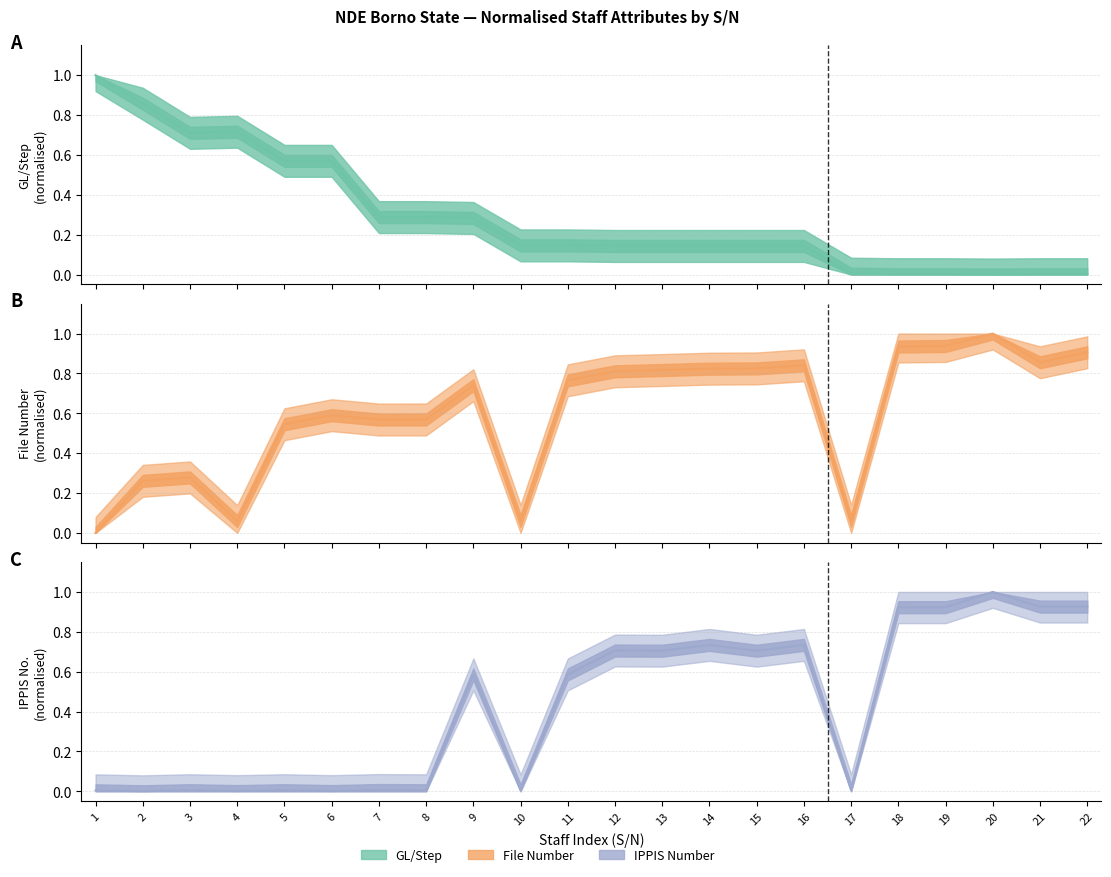

How many data points in File Number are above 0?

21